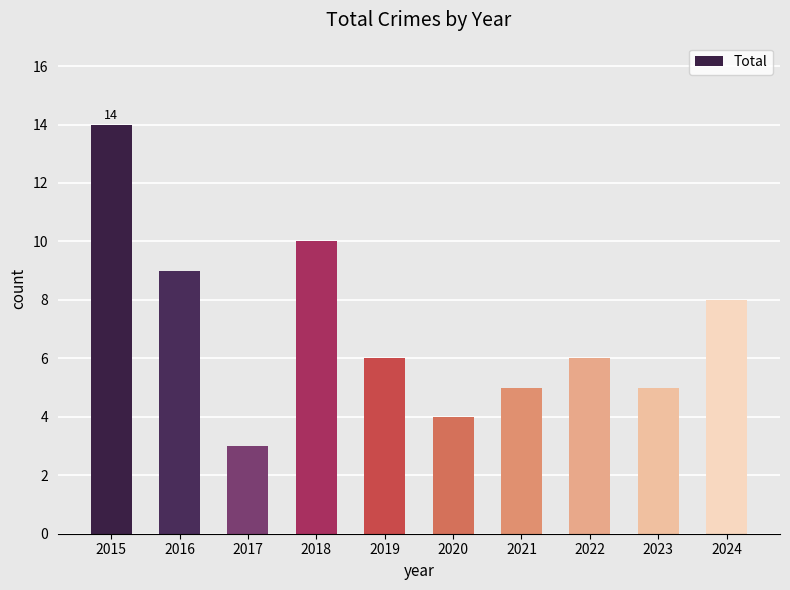

Reading right to left, transcribe all the data shown in this chart.

2024=8	2023=5	2022=6	2021=5	2020=4	2019=6	2018=10	2017=3	2016=9	2015=14